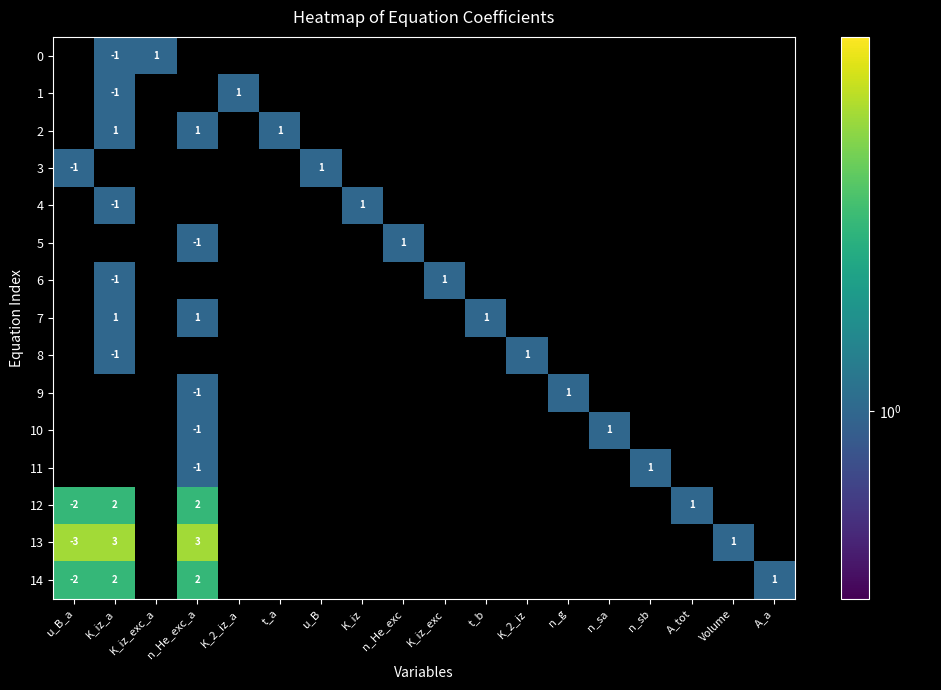

Is it true that 13 equals -3 at u_B_a?

True